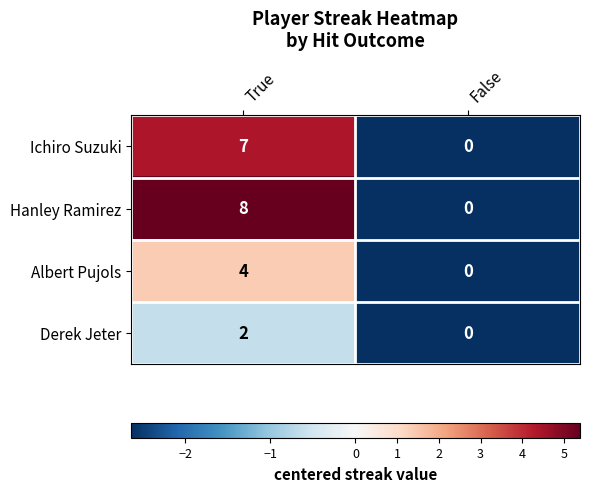

How many data points does each series have?

2